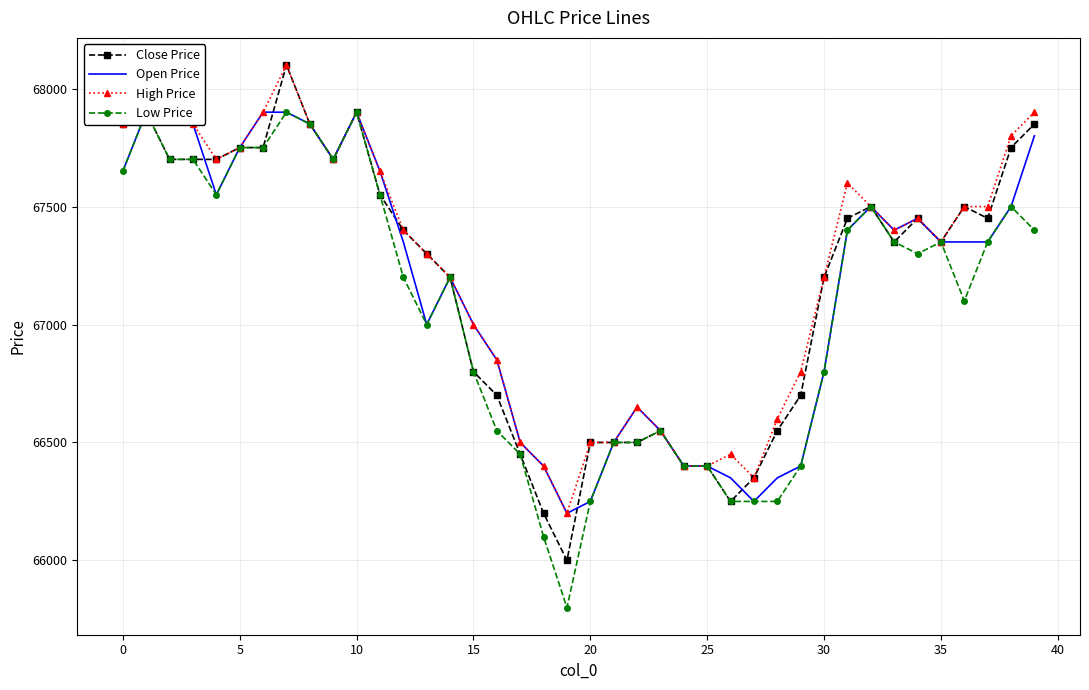

How many interior local valleys does the High Price series have?

6